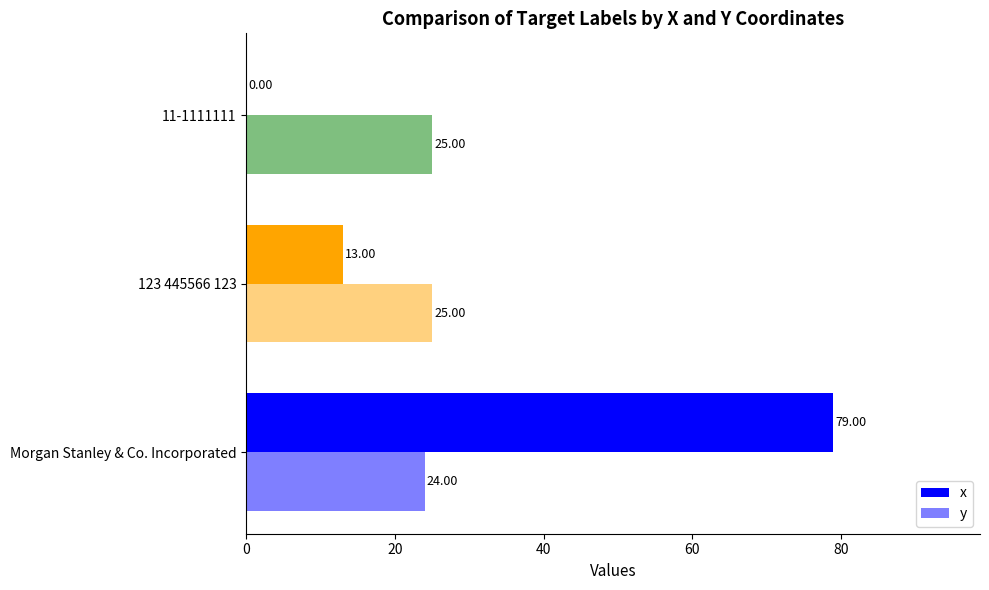

Which series has the largest total across all categories?

x